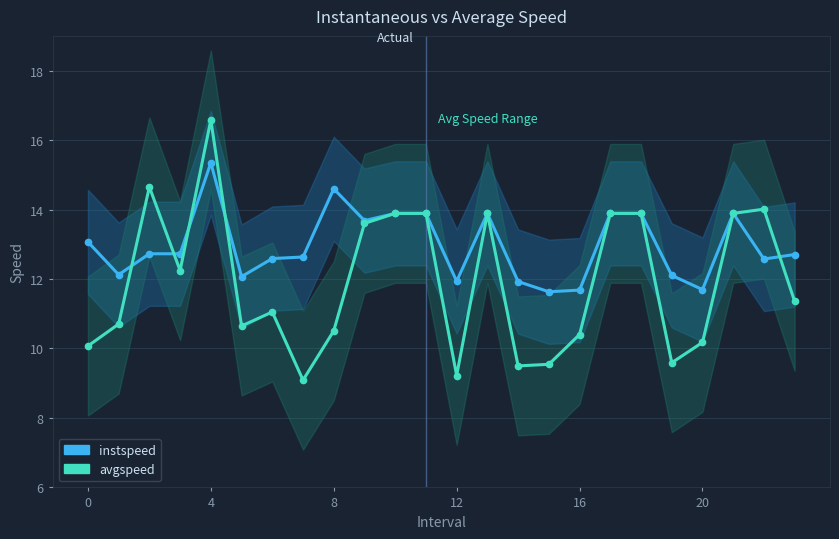

Which series changed the most between 18 and 20?

avgspeed